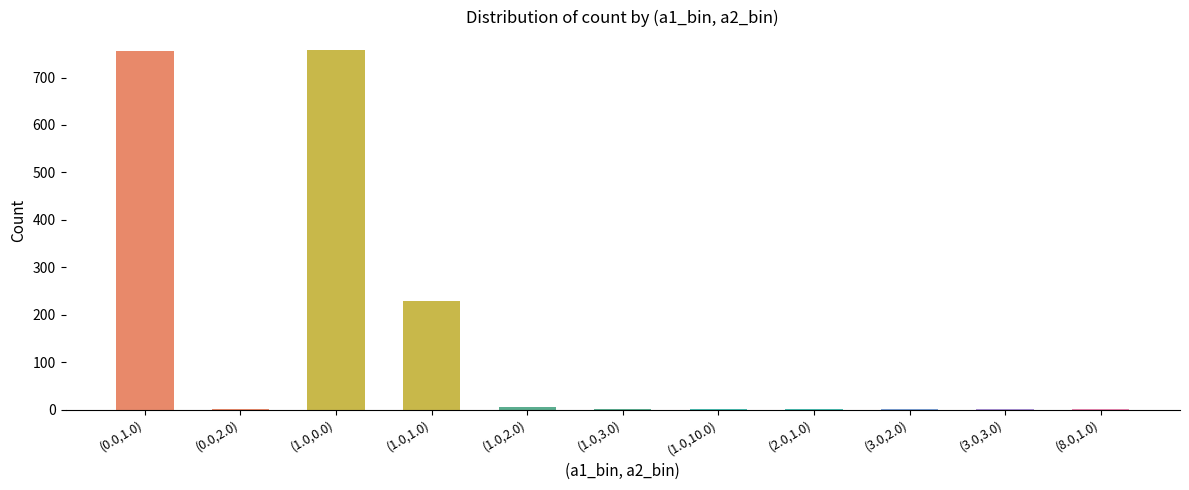

Count the number of categories in the chart.

11